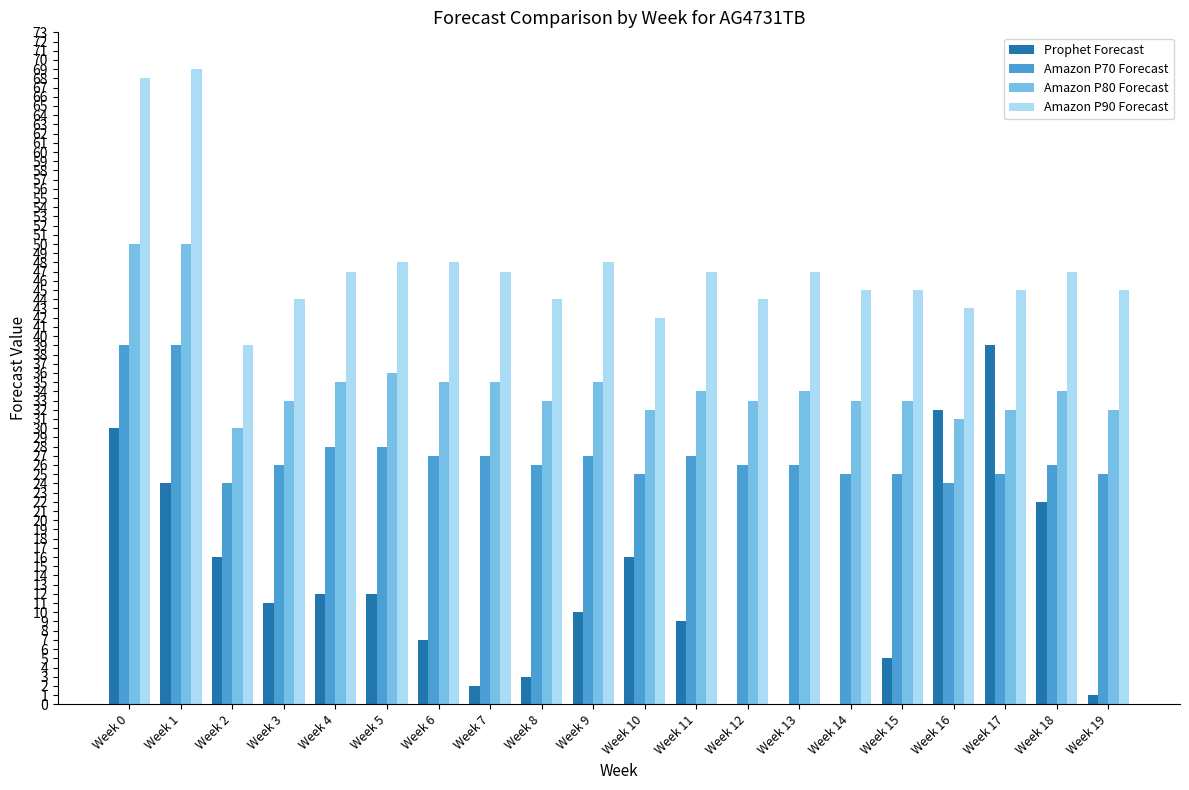

What are all the series names shown in the legend?

Prophet Forecast, Amazon P70 Forecast, Amazon P80 Forecast, Amazon P90 Forecast